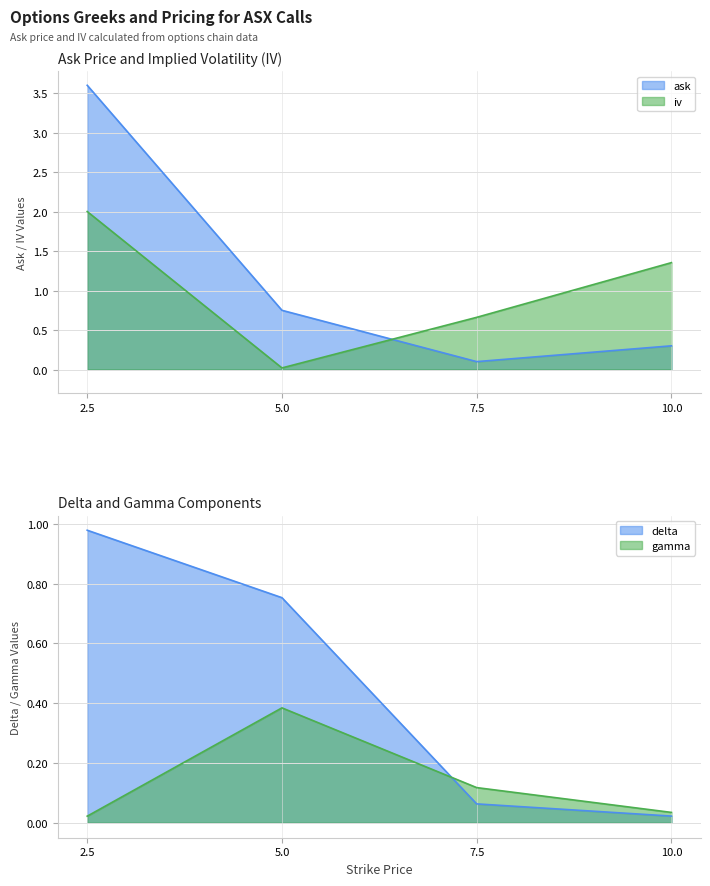

How many distinct data groups are displayed?

4